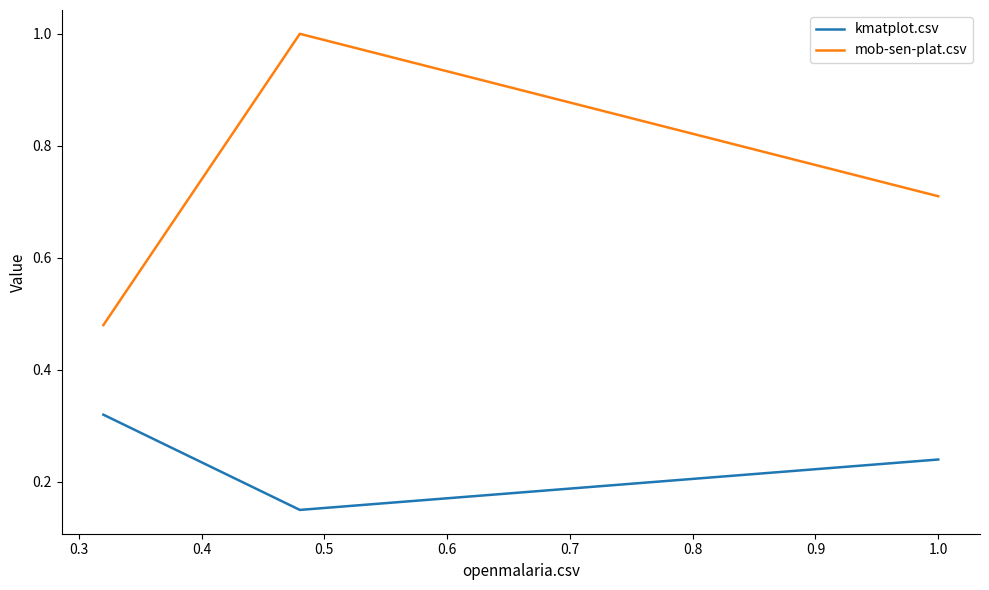

Which series has the largest total across all categories?

mob-sen-plat.csv